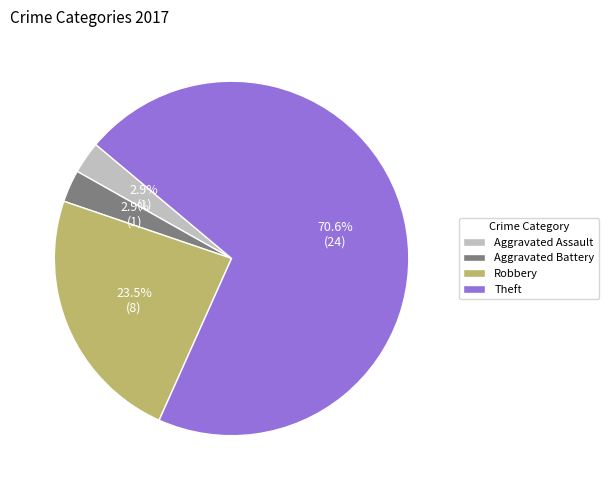

Which slice is the largest?

Theft